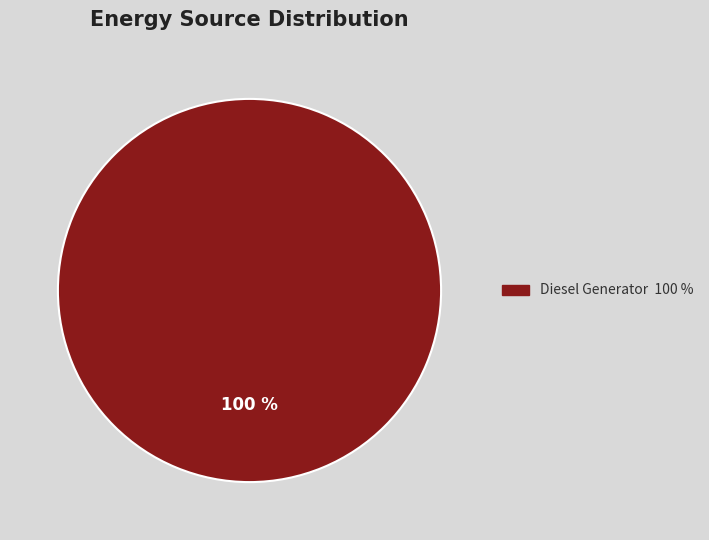

Is there a majority slice in this chart?

Yes